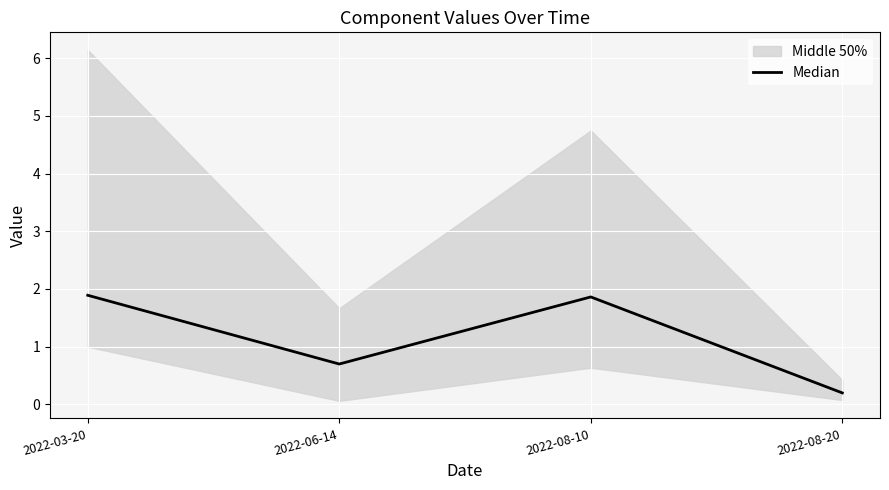

Reading right to left, list all the values displayed in this chart.

0.2	1.9	0.7	1.9